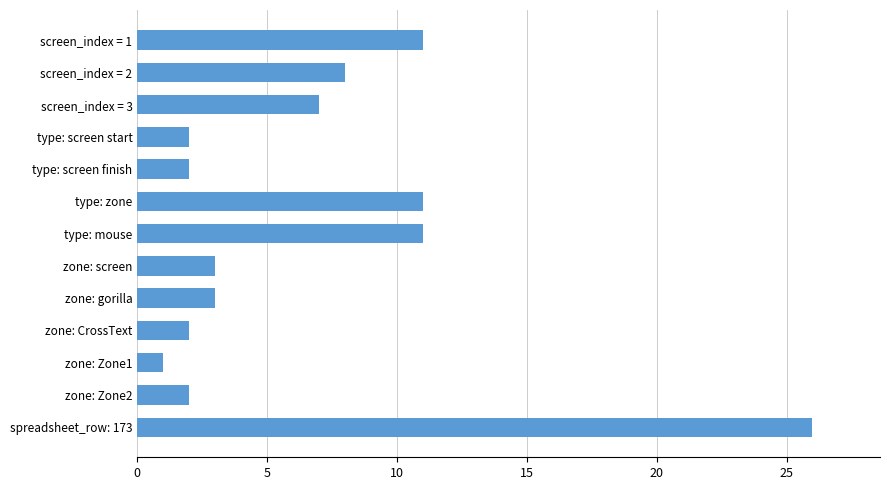

What is the change in value from type: mouse to zone: gorilla?

-8